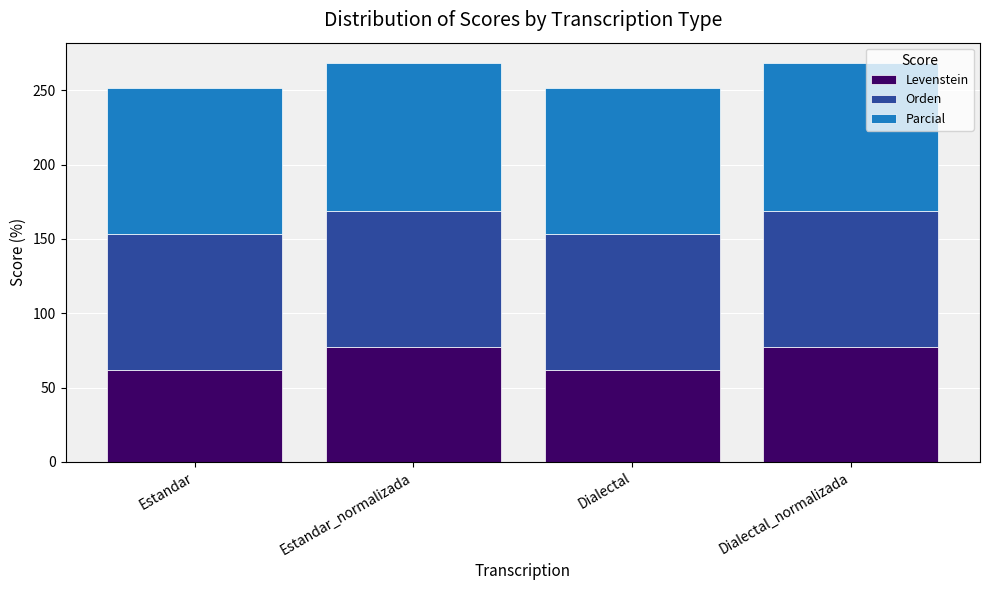

Reading right to left, list the values for the Levenstein series.

Dialectal_normalizada=77.1	Dialectal=61.9	Estandar_normalizada=77.1	Estandar=61.9